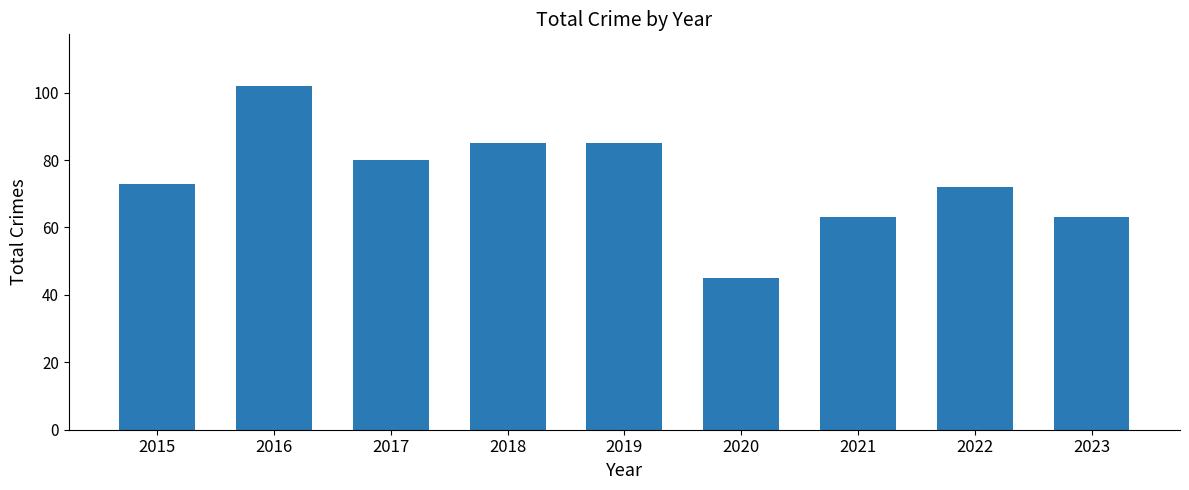

Reading left to right, transcribe all the data shown in this chart.

73	102	80	85	85	45	63	72	63